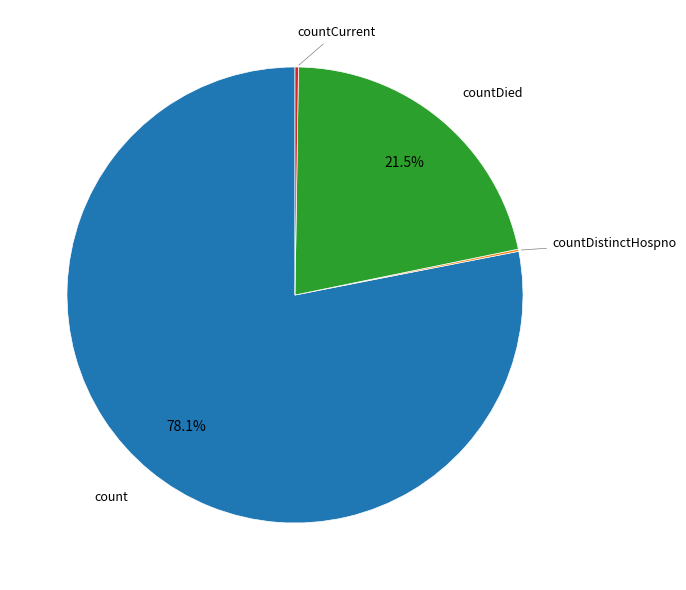

Is there a majority slice in this chart?

Yes